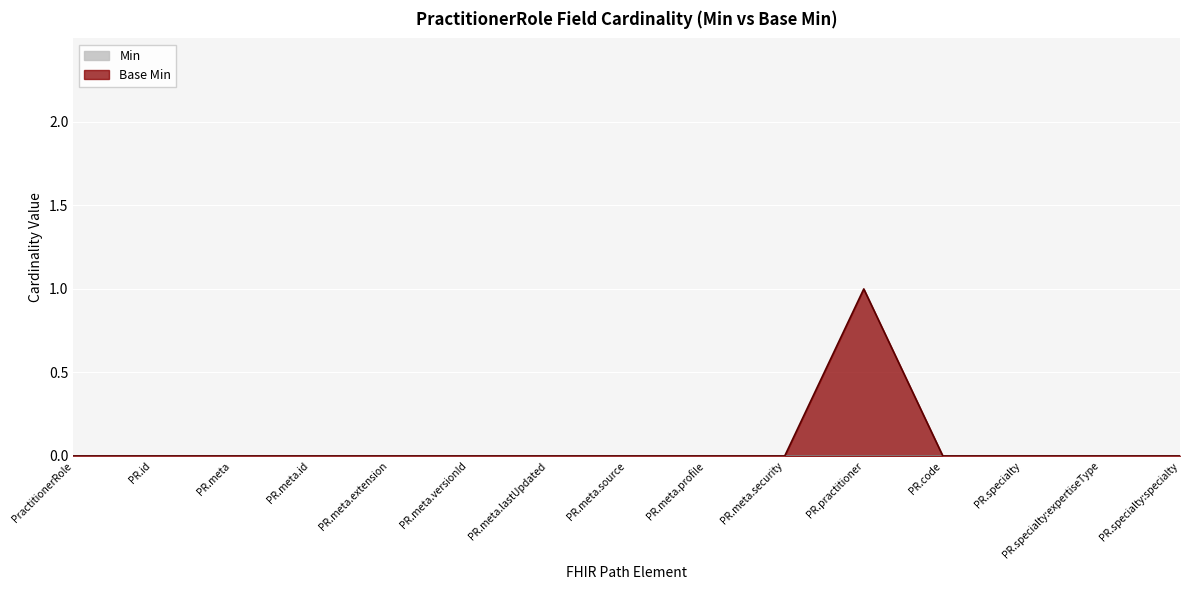

Does the chart display data point markers on the line(s)?

No